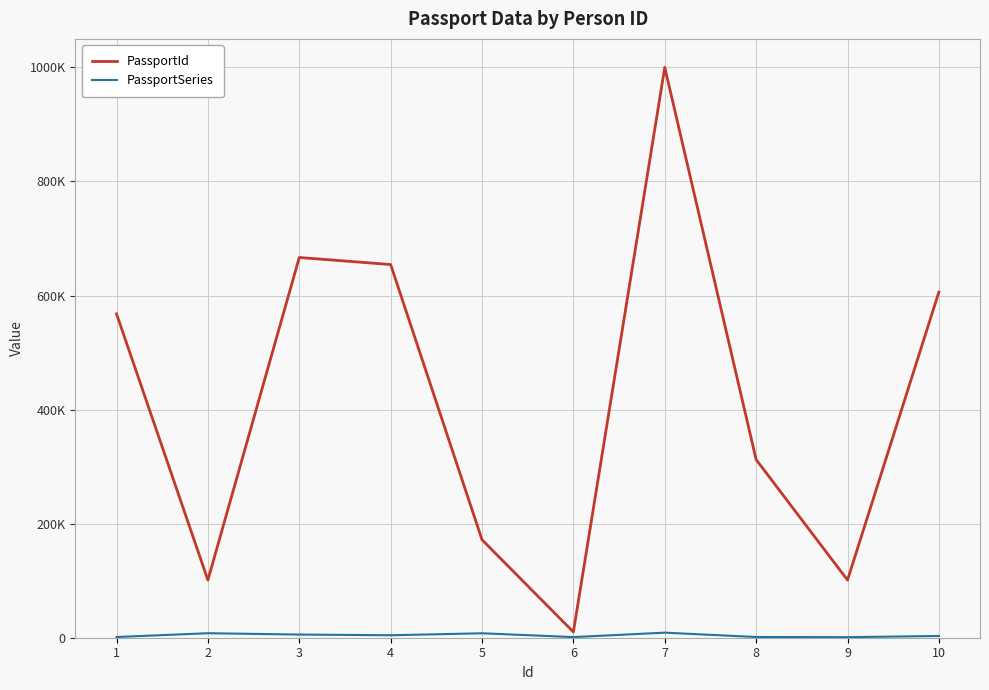

What is the difference between the highest and lowest values at 6?

8990